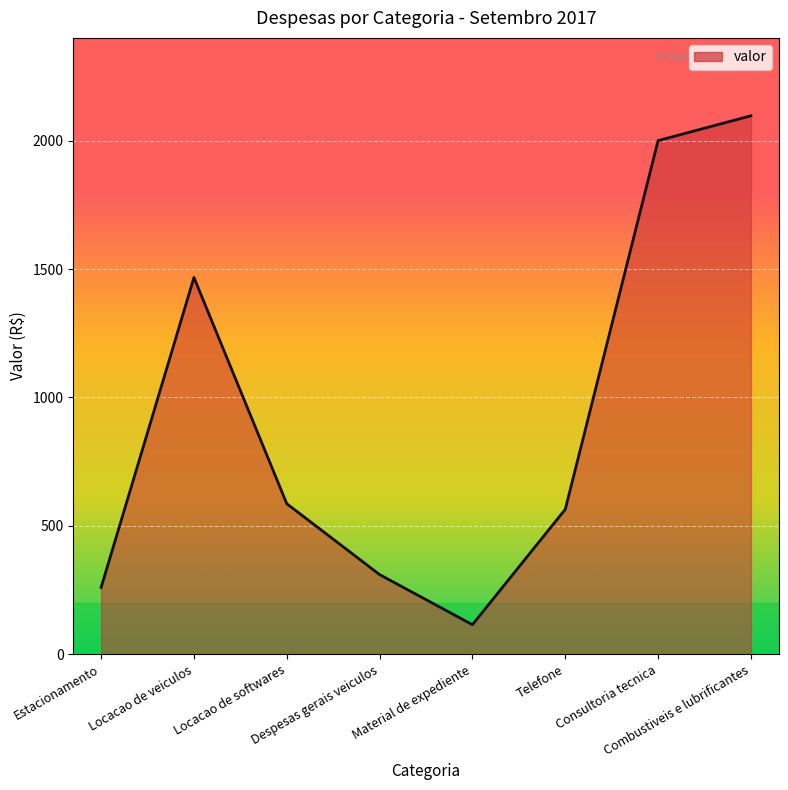

True or false: the data has more than 0 interior local peaks.

True